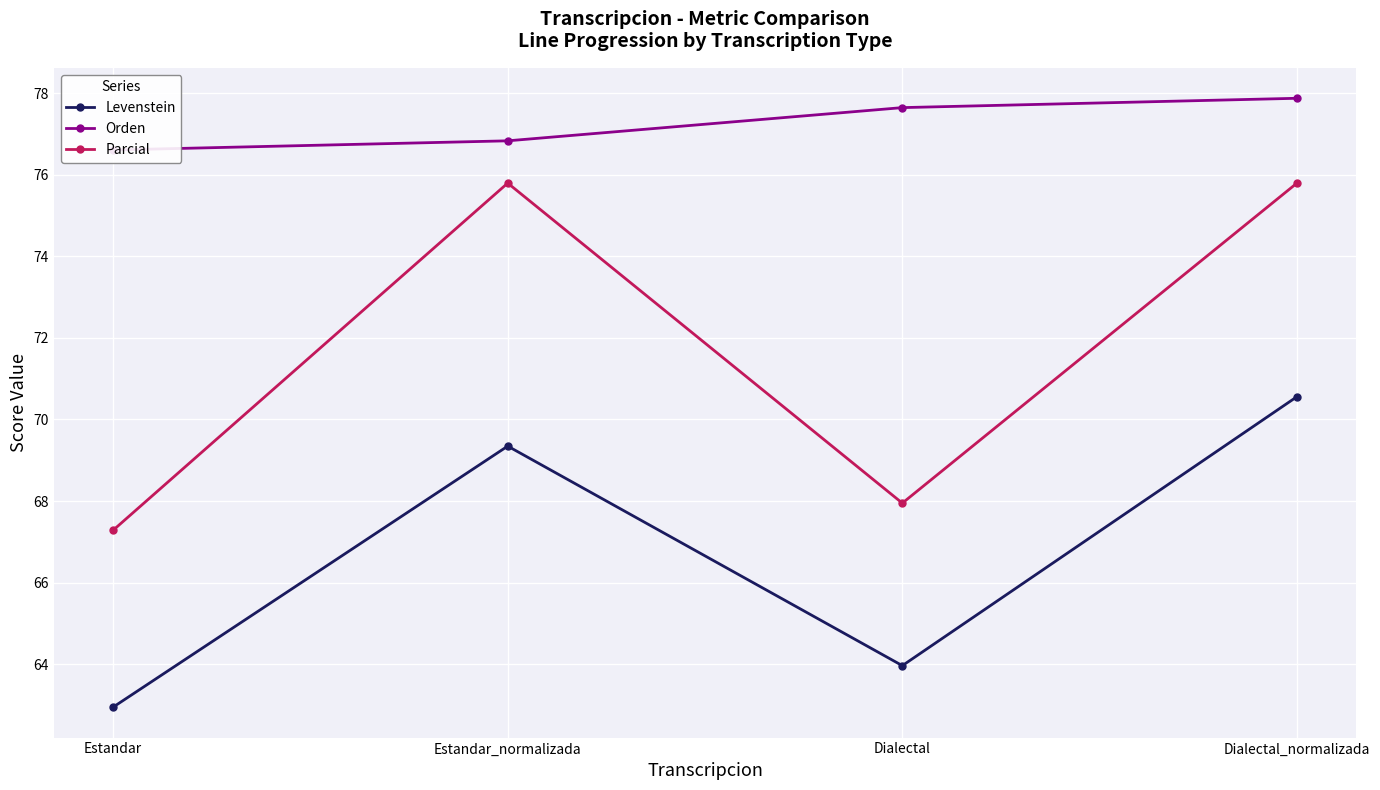

What position from the left is Estandar?

1